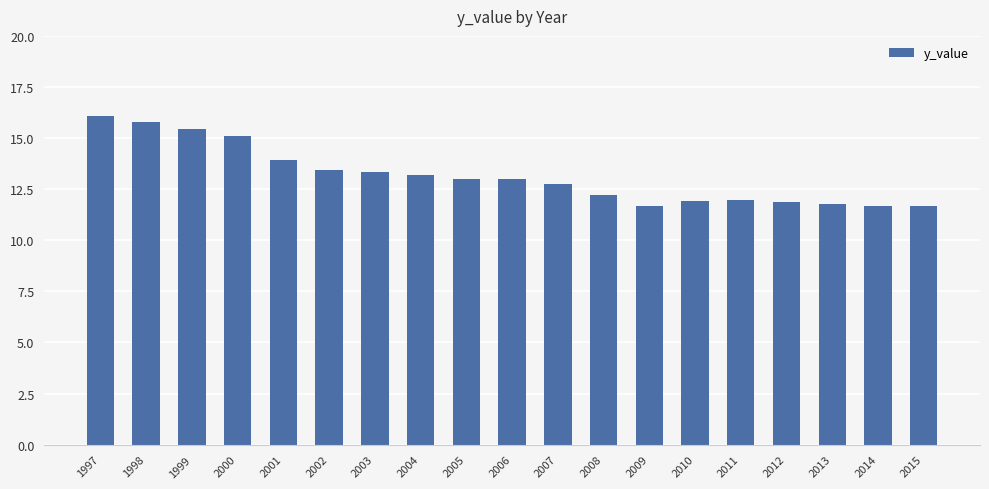

Which label corresponds to the largest value in the chart?

1997